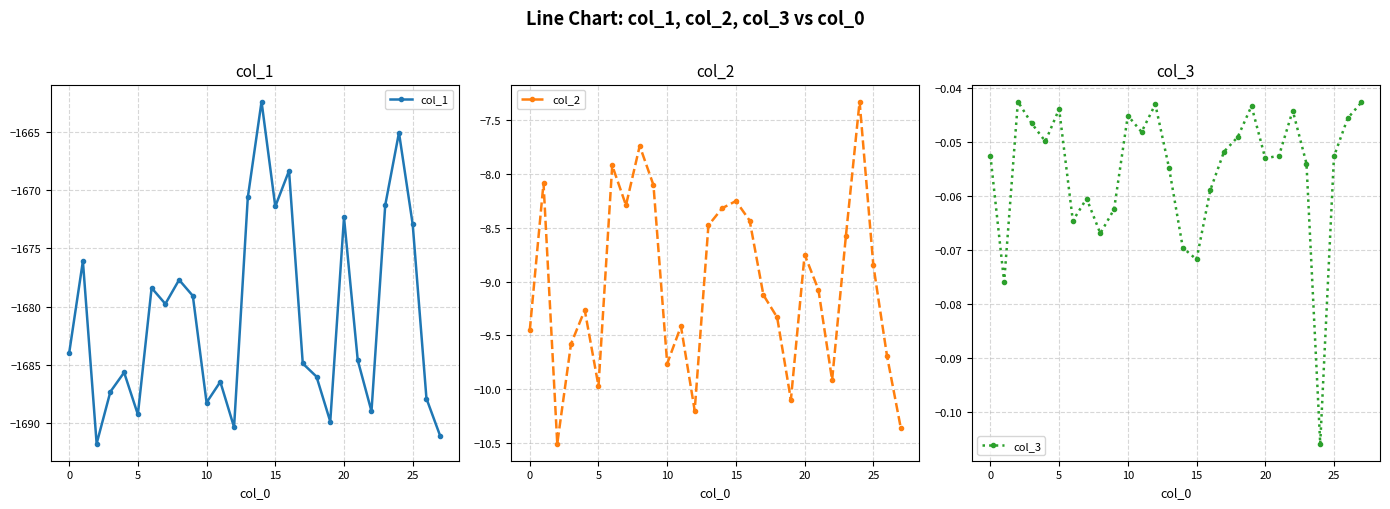

True or false: col_3 has a value of -0.1 at 10.

False